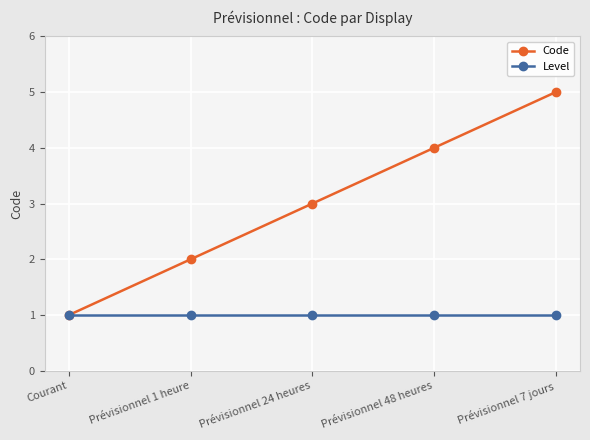

What position from the left is Courant?

1